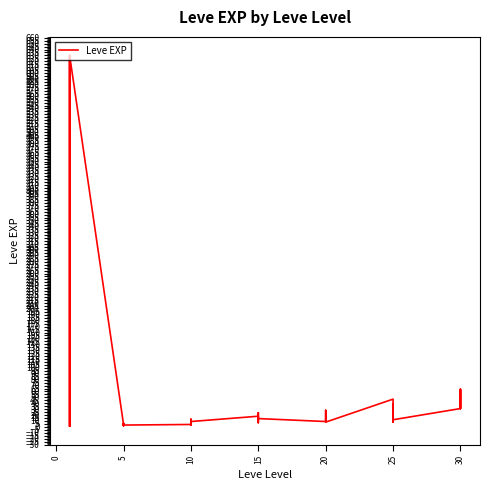

Is it true that the value at 10 is 13?

True